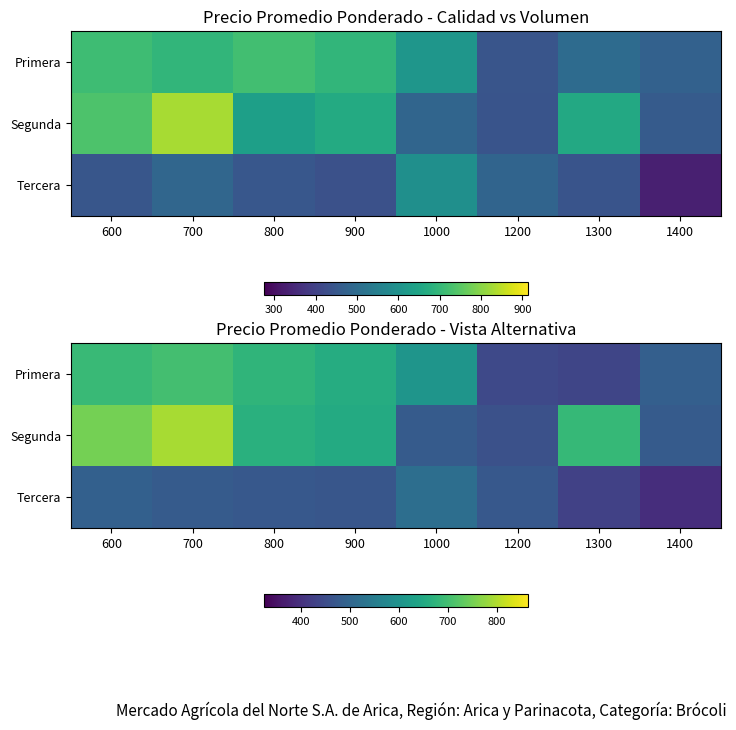

List the series in order of their overall mean, lowest first.

Tercera, Primera, Segunda